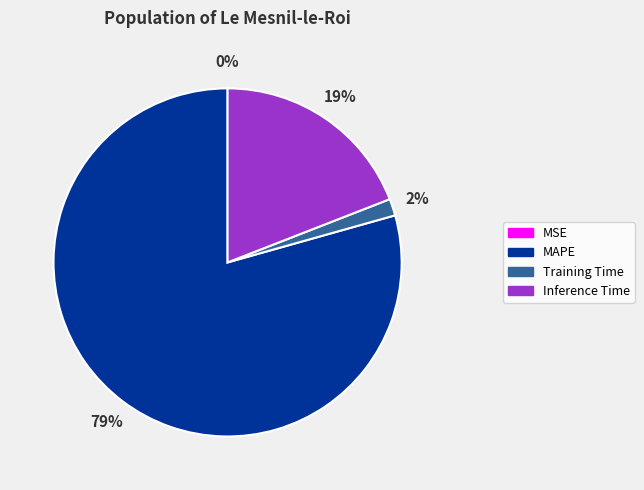

What percentage is the MAPE slice, to the nearest percent?

79%